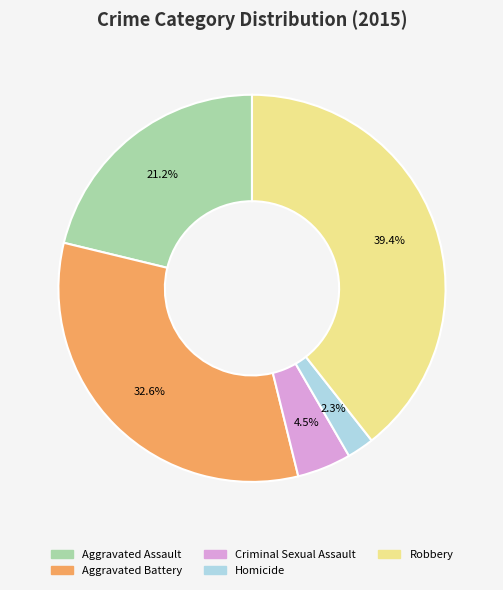

What is the ratio of the value at Homicide to the value at Aggravated Assault?

0.1